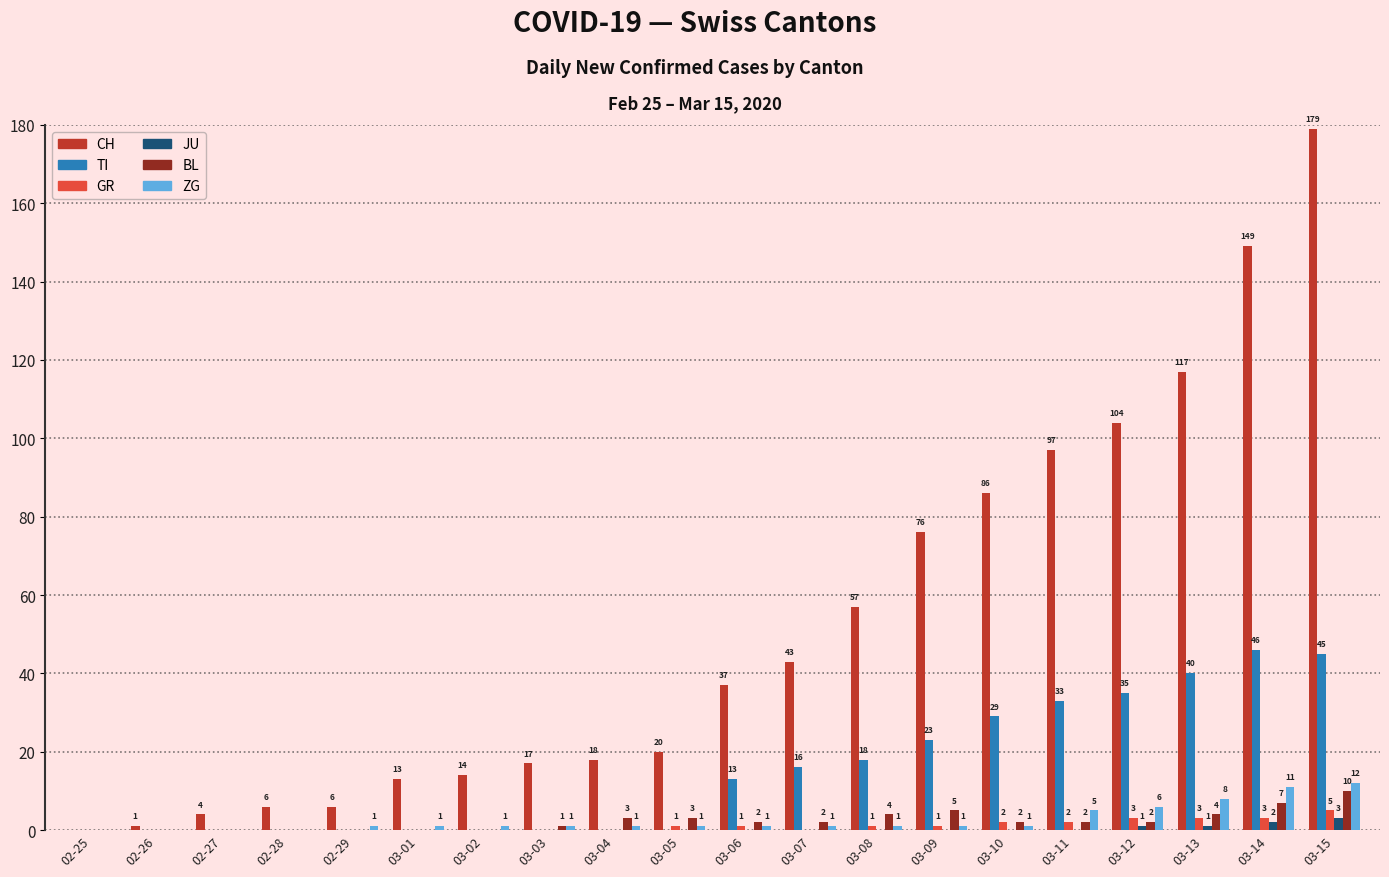

What is the sum of all ZG values?

53